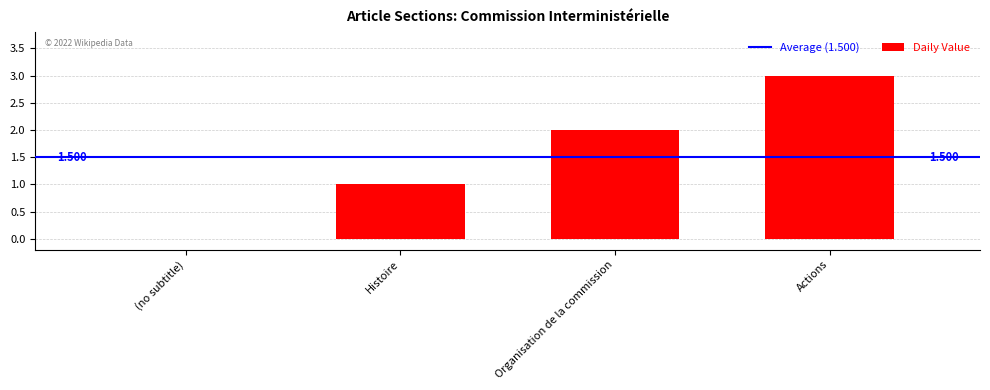

Are the bars horizontal?

No